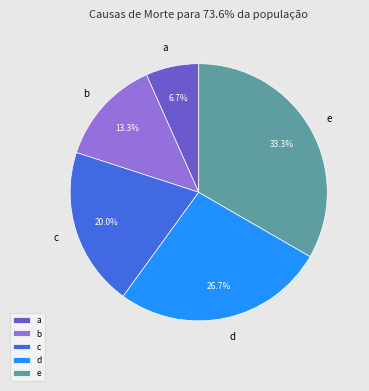

What percentage is the d slice, to the nearest percent?

27%